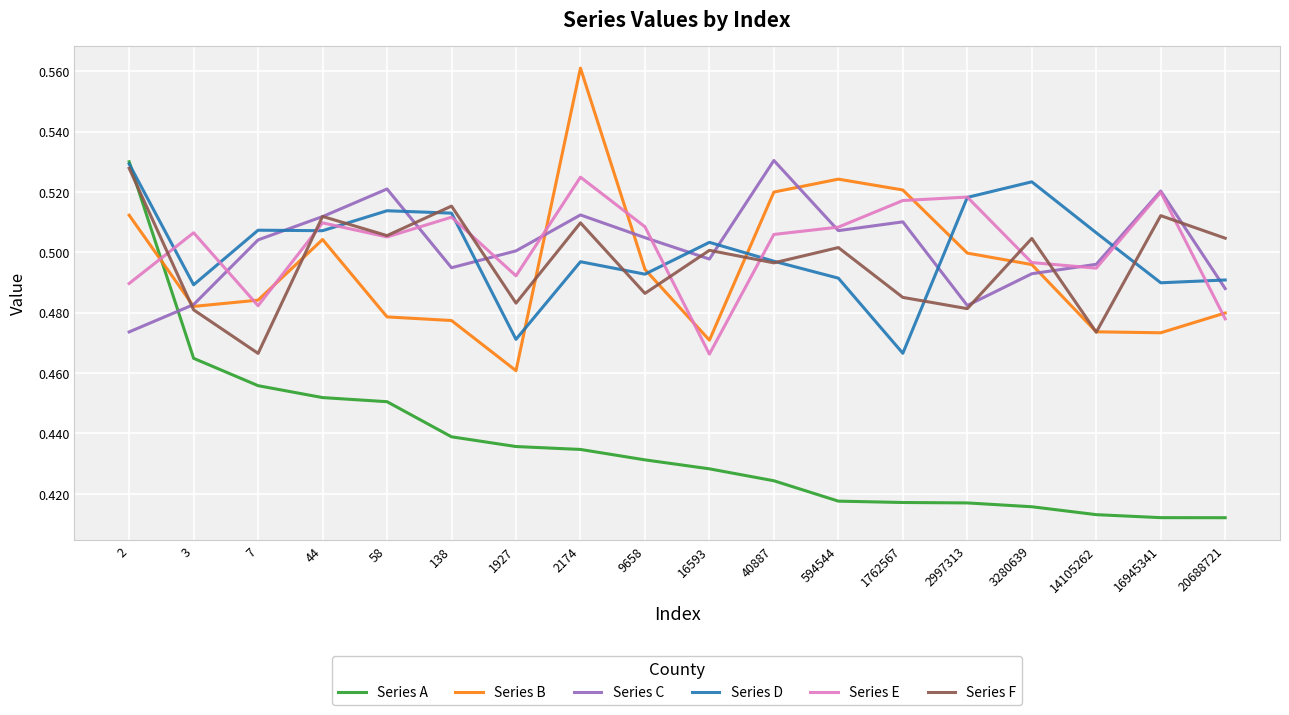

What is the spread (max minus min) of values at 16593?

0.1